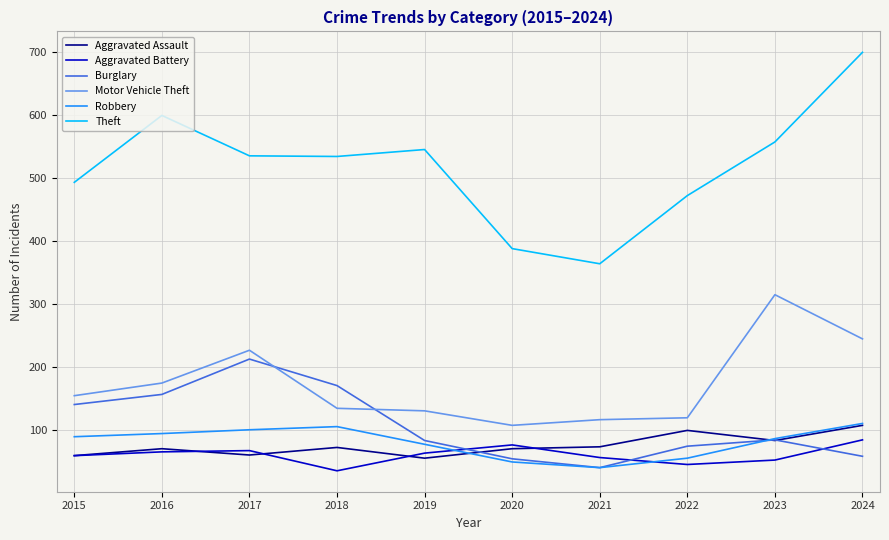

What is the difference between the second highest and second lowest values in the Motor Vehicle Theft series?

128